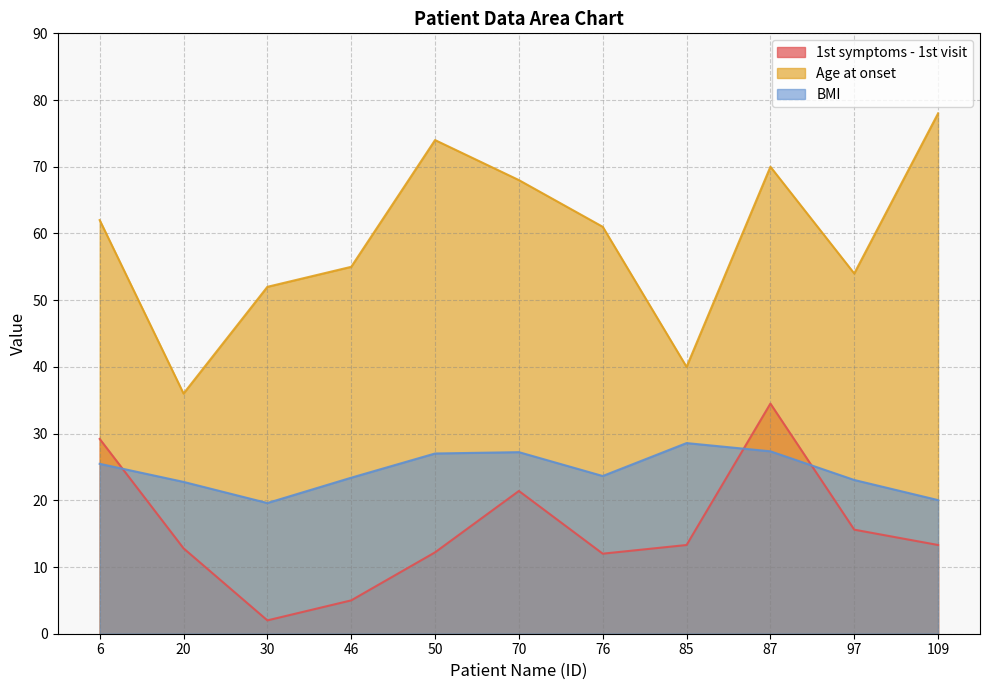

True or false: Age at onset and 1st symptoms - 1st visit cross at least once.

False